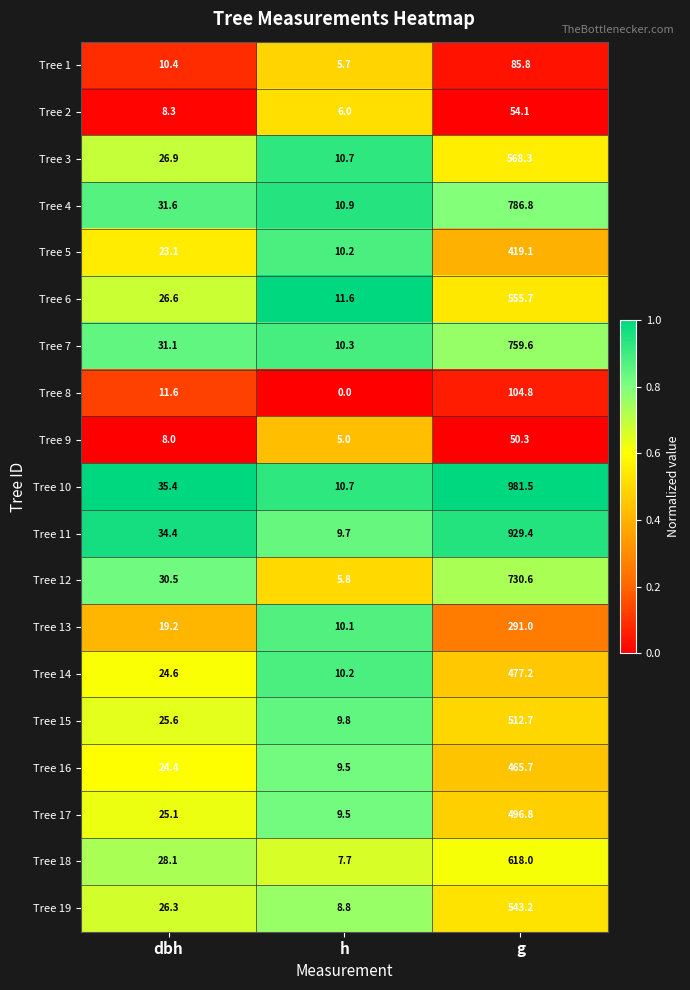

What is the approximate value of Tree 16 at dbh?

24.4